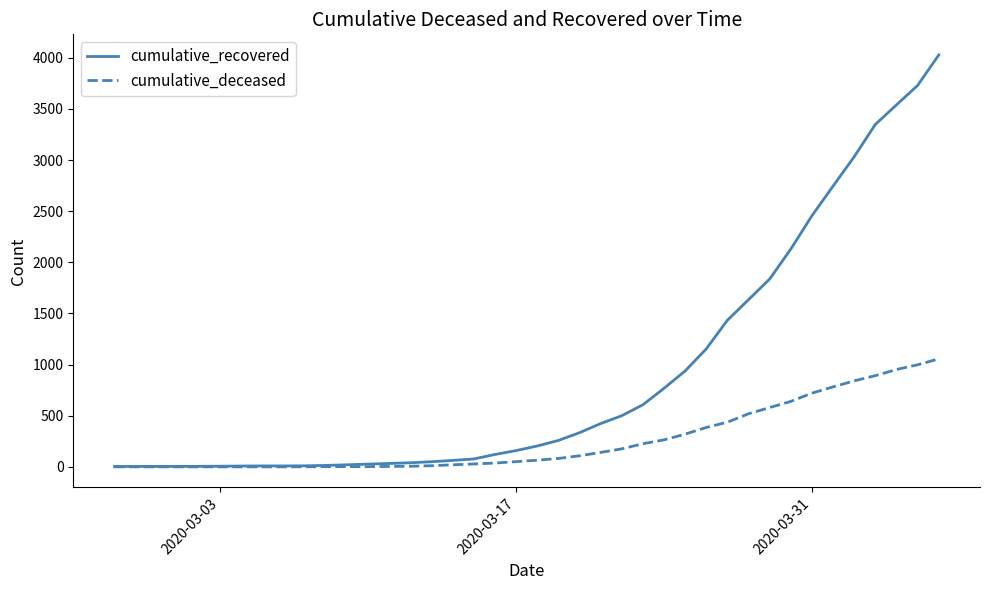

Which series has the widest spread of values?

cumulative_recovered